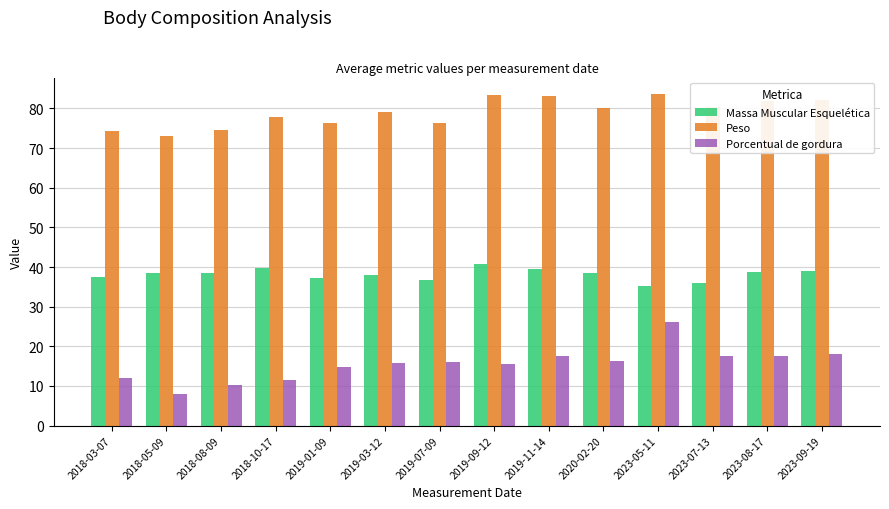

What is the minimum value shown in the chart?

7.9